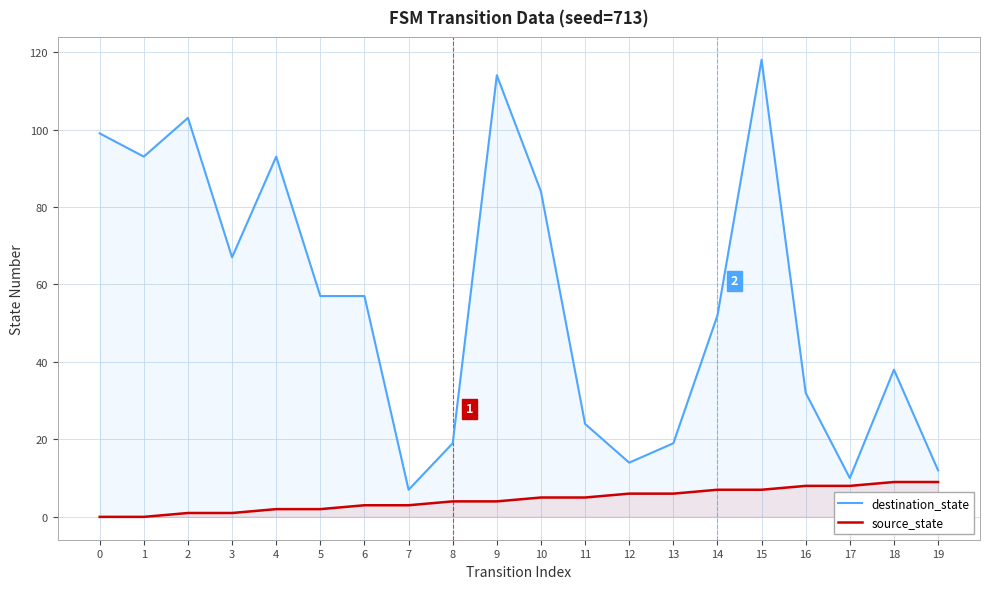

Reading right to left, list all the values displayed in this chart.

destination_state: 19=12	18=38	17=10	16=32	15=118	14=52	13=19	12=14	11=24	10=84	9=114	8=19	7=7	6=57	5=57	4=93	3=67	2=103	1=93	0=99
source_state: 19=9	18=9	17=8	16=8	15=7	14=7	13=6	12=6	11=5	10=5	9=4	8=4	7=3	6=3	5=2	4=2	3=1	2=1	1=0	0=0